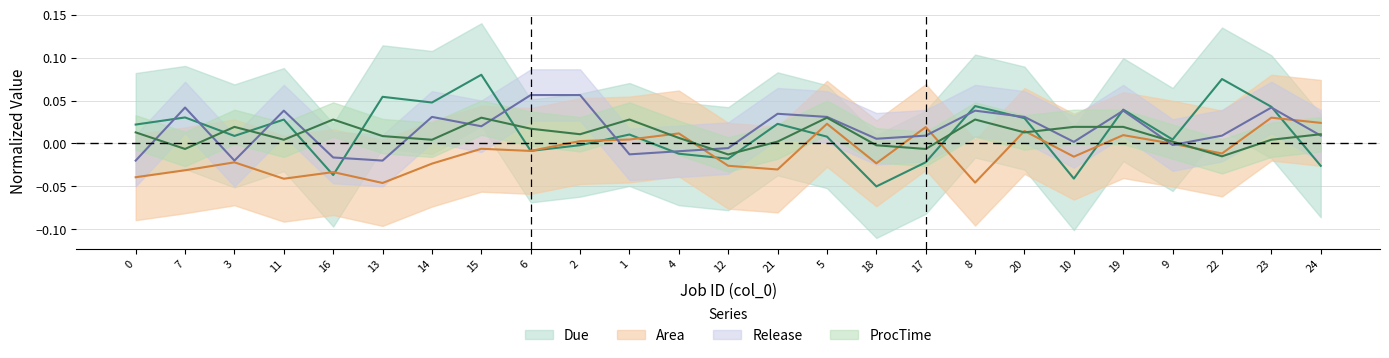

Rank the series by their maximum value, from lowest to highest.

Area, ProcTime, Release, Due